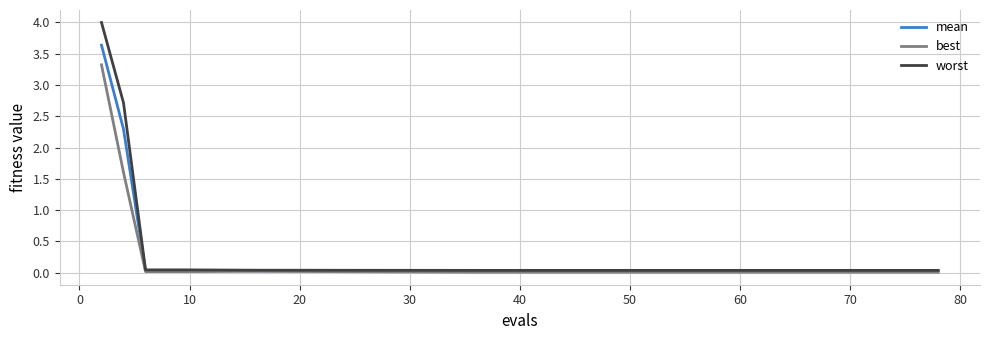

Rank the series by their maximum value, from highest to lowest.

worst, mean, best